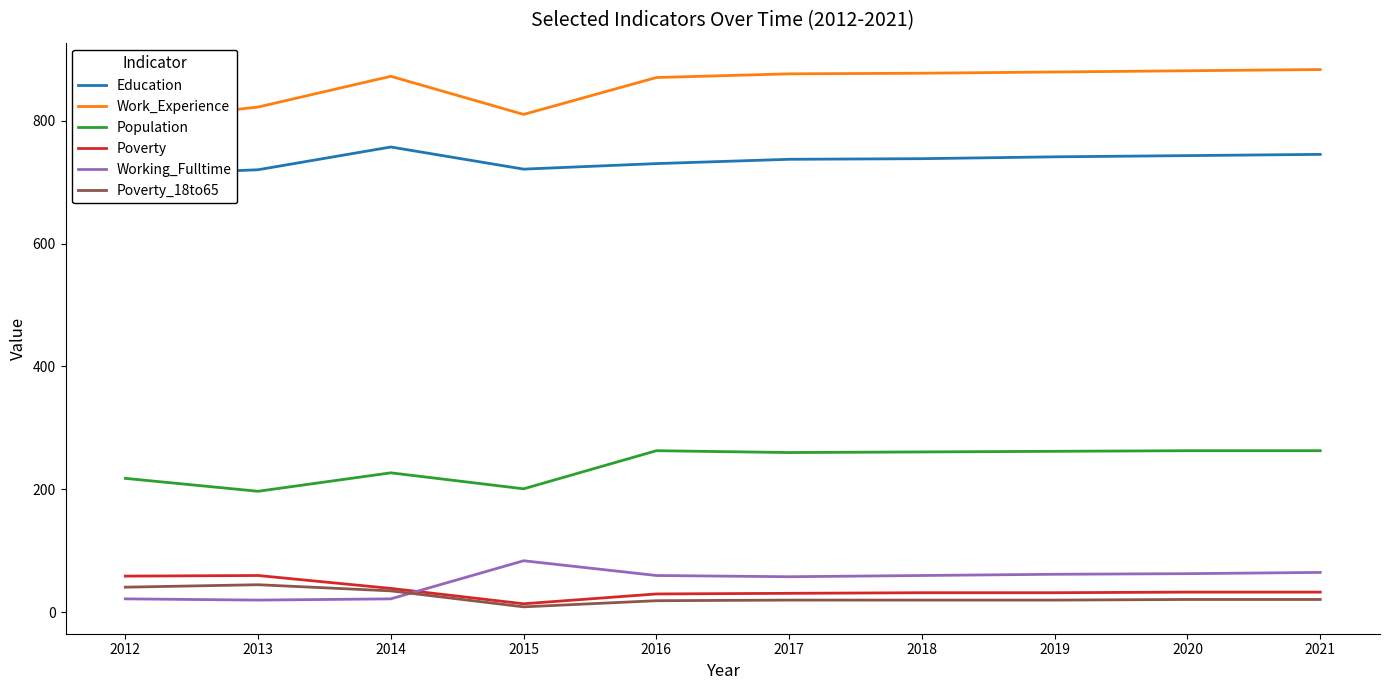

True or false: Education and Poverty cross at least once.

False